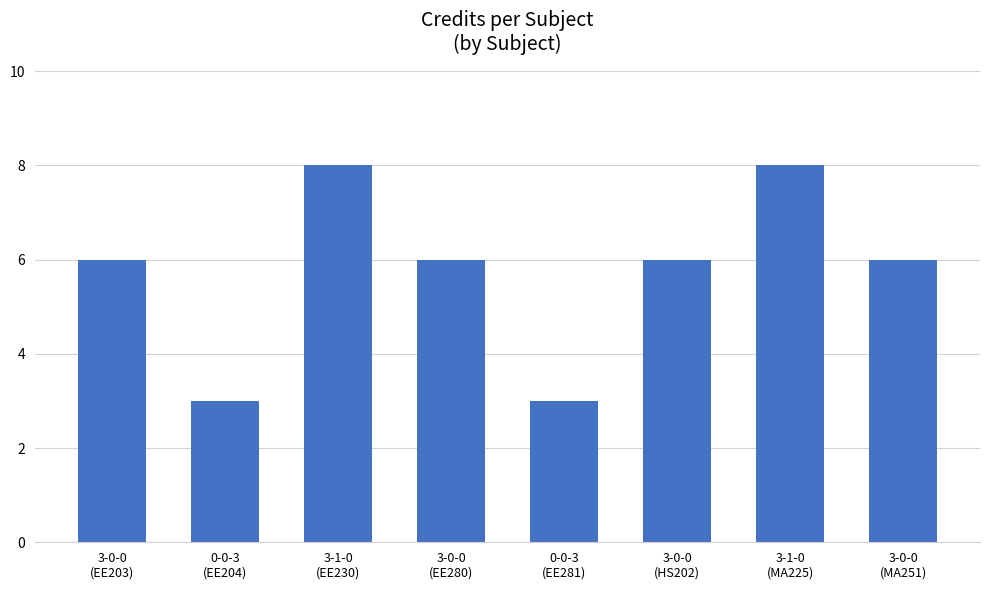

Reading left to right, what are all the values shown in this chart?

6	3	8	6	3	6	8	6